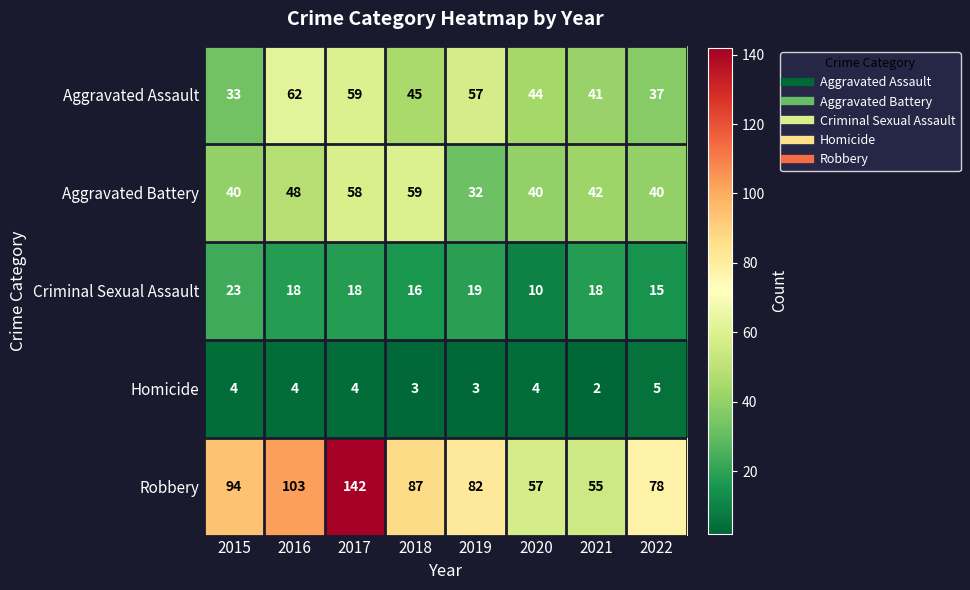

The value of Robbery at 2017 is 142. True or false?

True